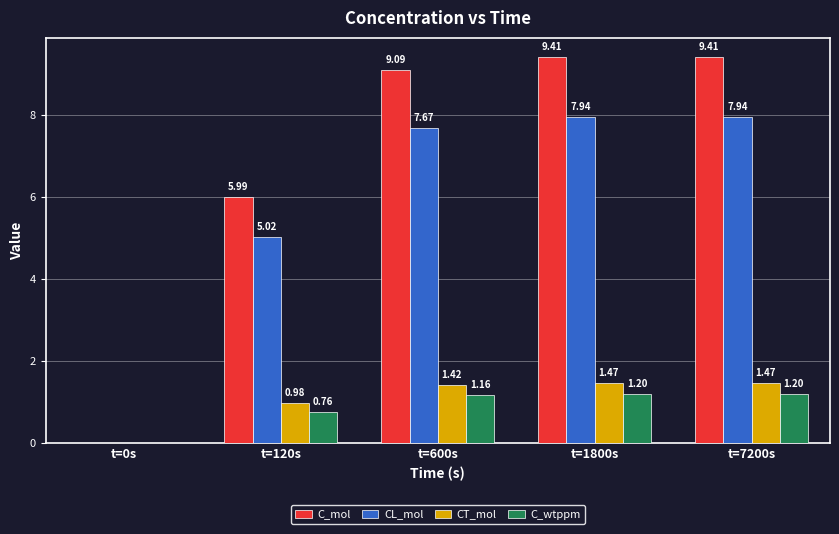

What is the maximum value for C_wtppm?

1.2